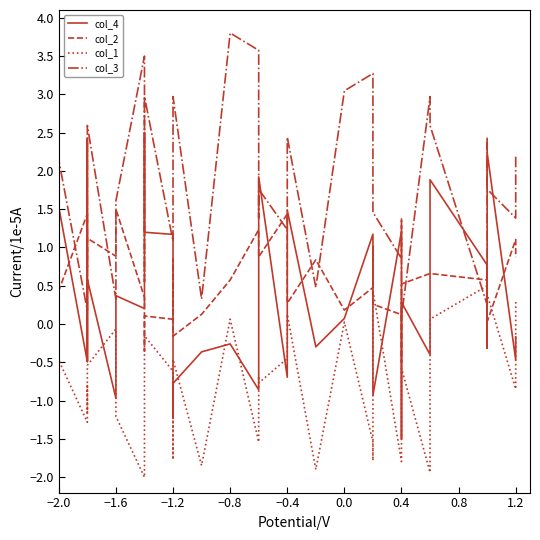

In col_3, how many points are lower than both neighbors (excluding endpoints)?

13